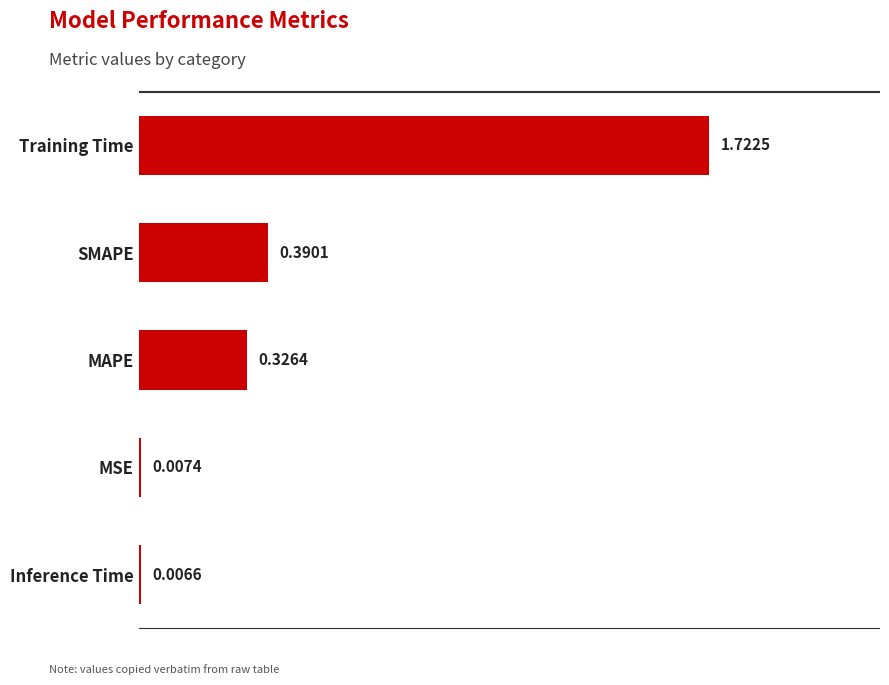

Which has a higher value, Inference Time or MSE?

MSE